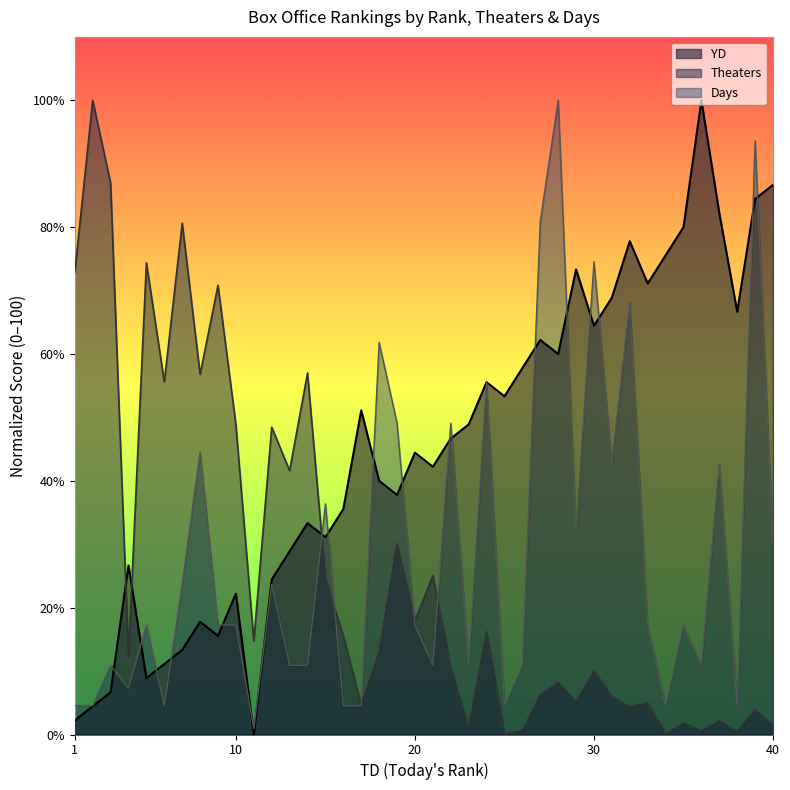

What is the sum of all Theaters values?

1035.7